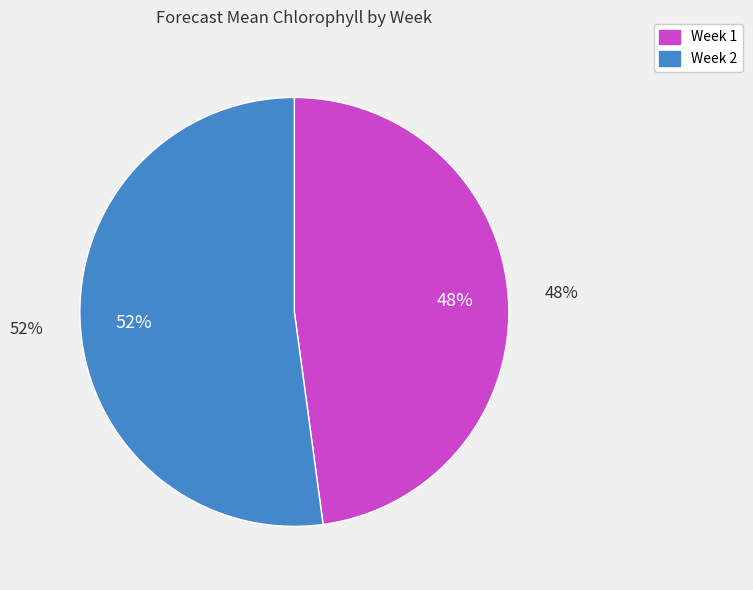

What is the change in value from Week 1 to Week 2?

+0.2